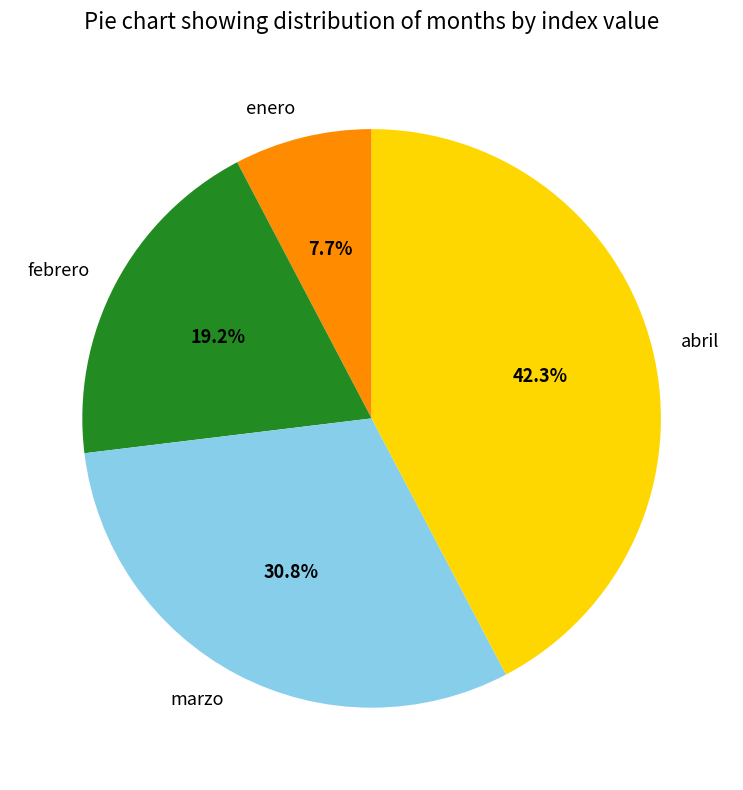

Which slice is the smallest?

enero